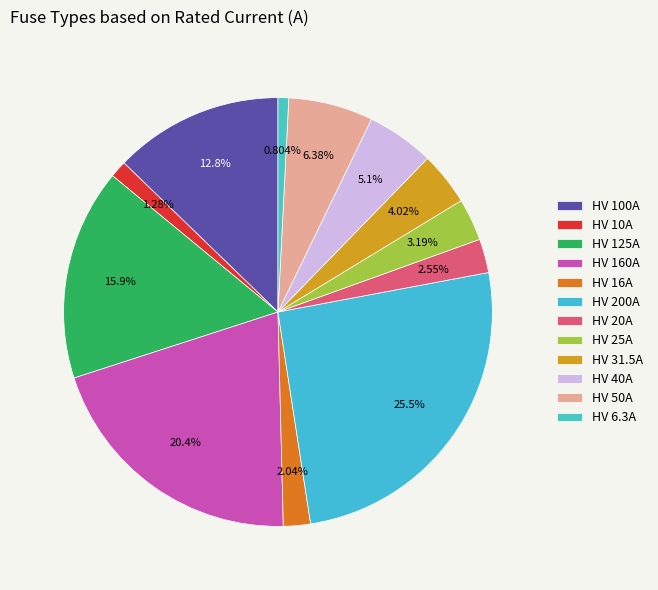

True or false: HV 6.3A accounts for 1% of the total.

True